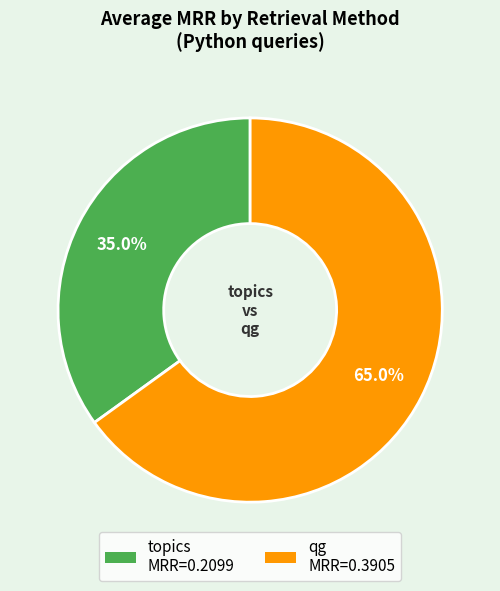

Between topics and qg, which is larger?

qg